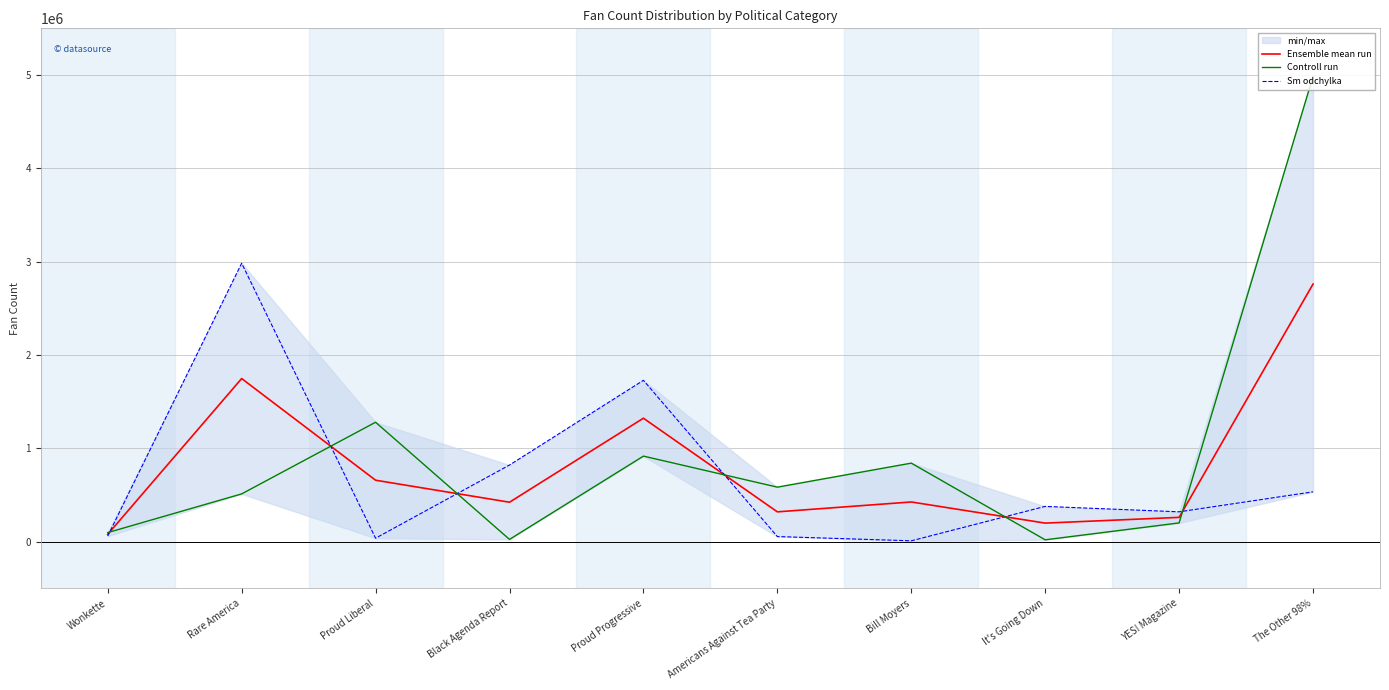

Does the chart display data point markers on the line(s)?

No